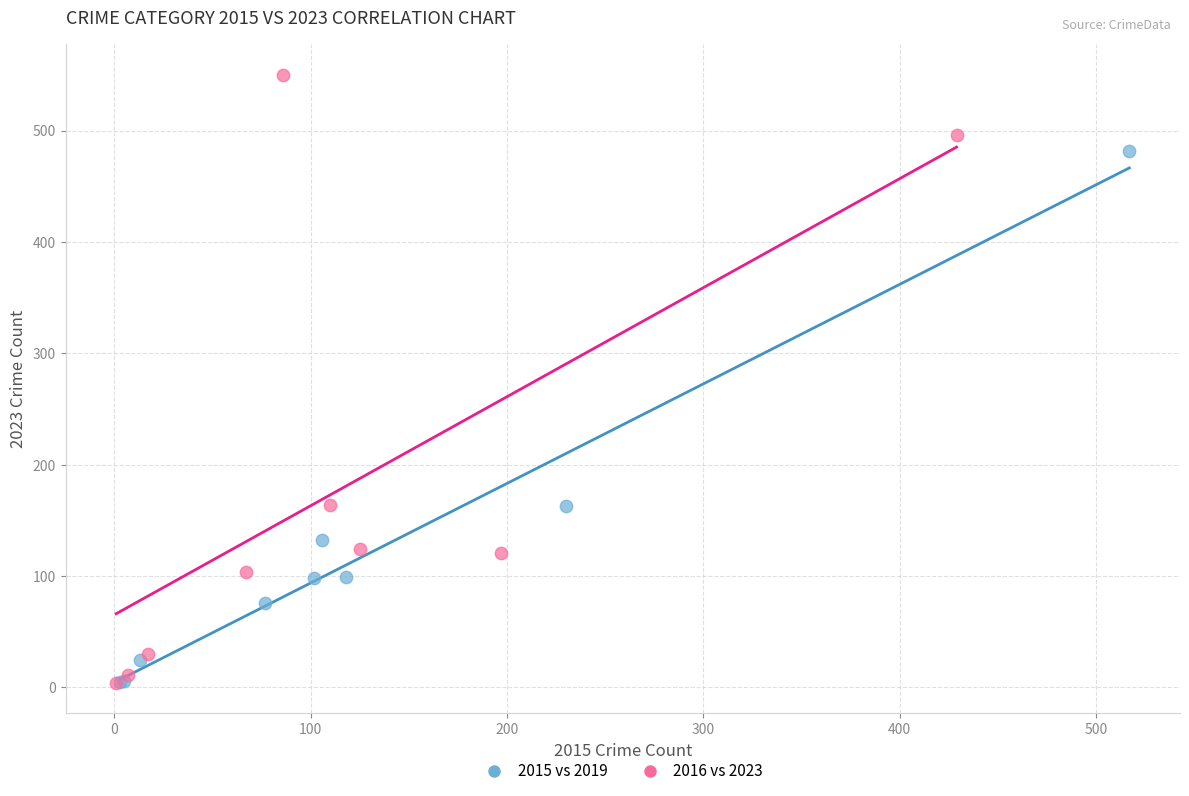

Which series has the largest Y range (max minus min)?

2016 vs 2023